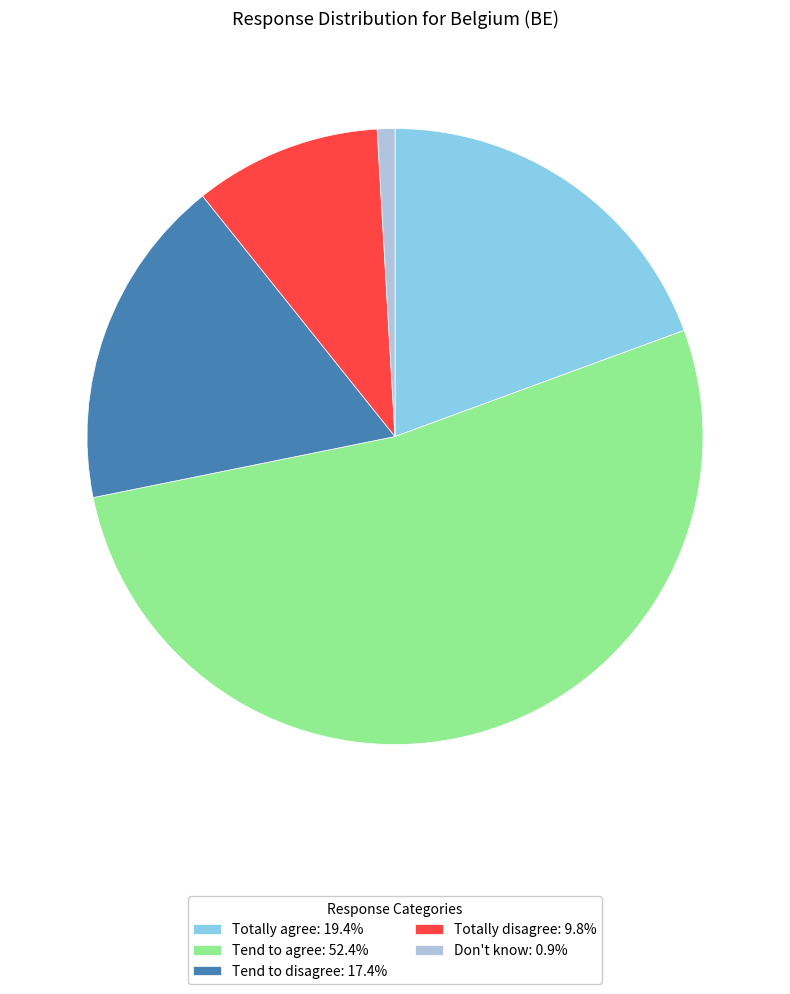

How many slices are in this pie chart?

5